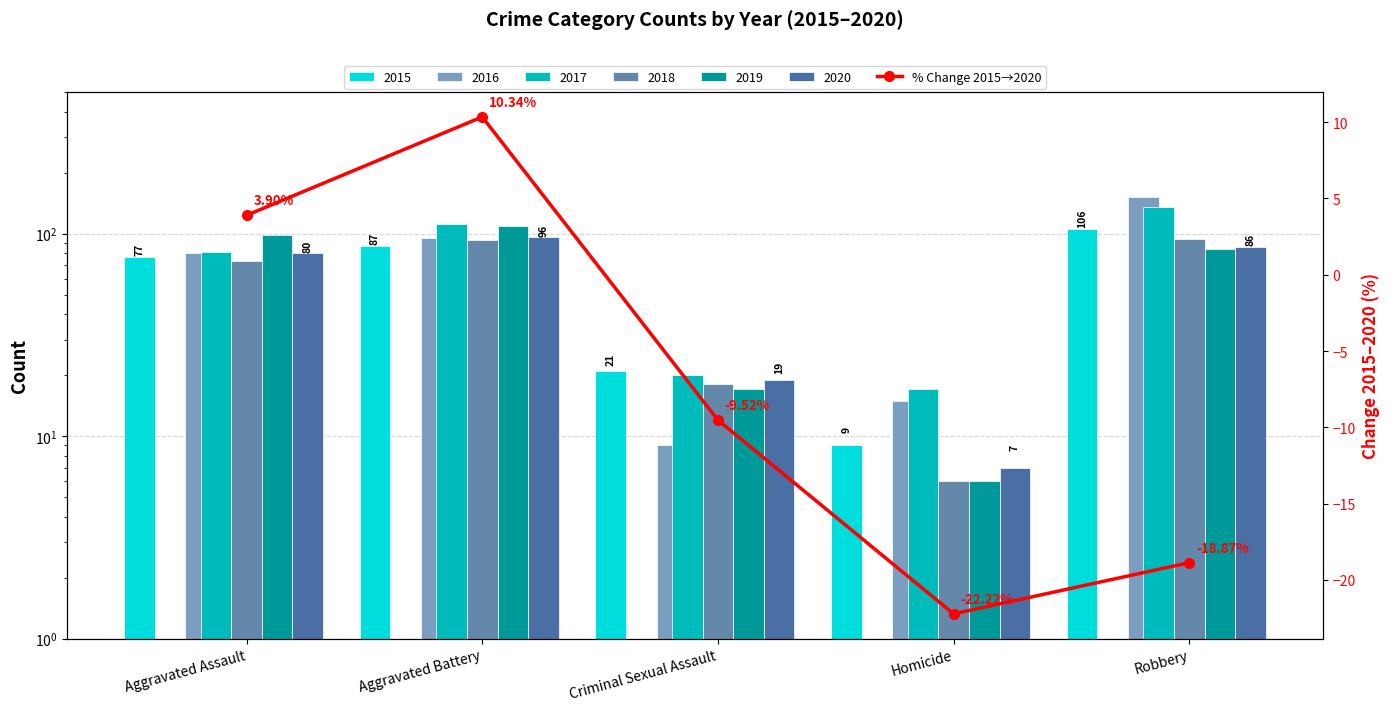

List the labels in order of value, smallest first.

Homicide, Robbery, Criminal Sexual Assault, Aggravated Assault, Aggravated Battery